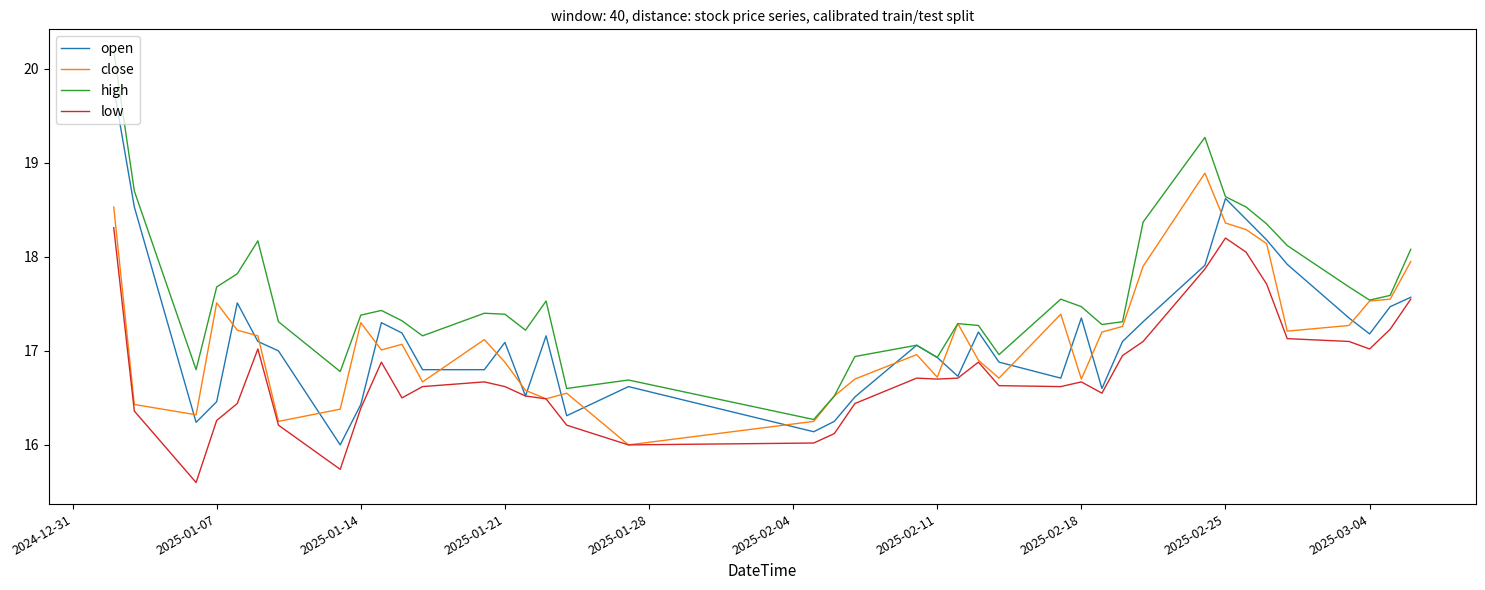

What is the average value of the open series?

17.2